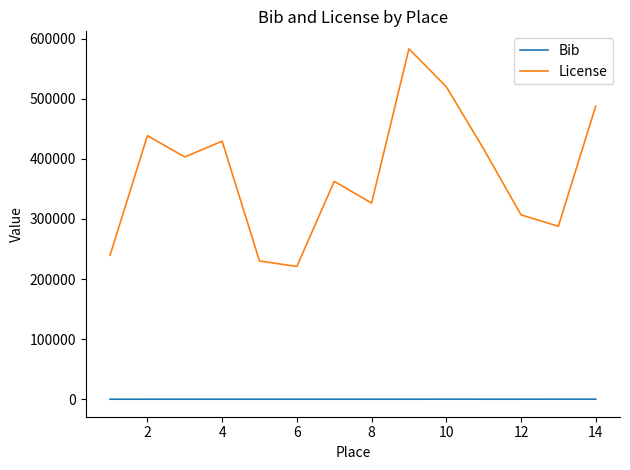

What is the greatest value displayed?

583084